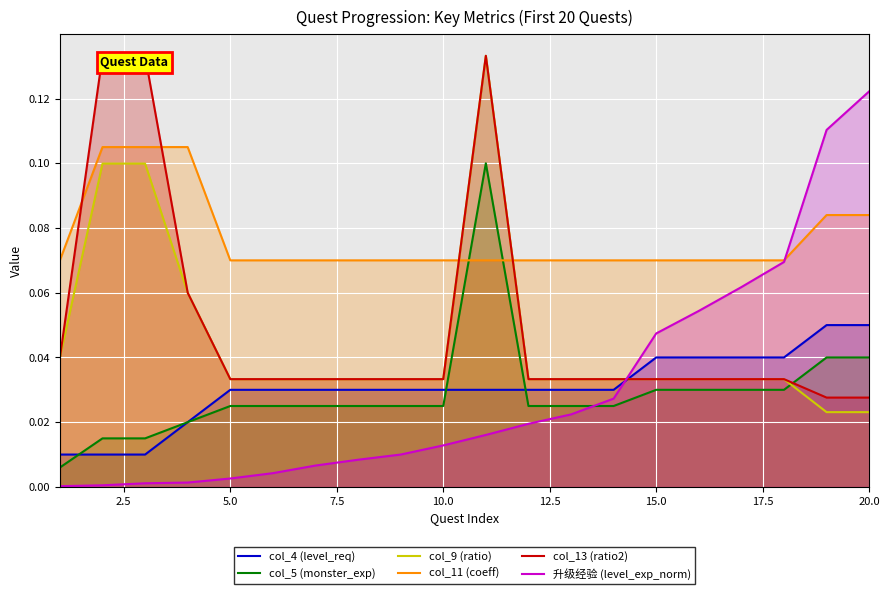

True or false: col_4 (level_req) and col_11 (coeff) intersect in this chart.

False